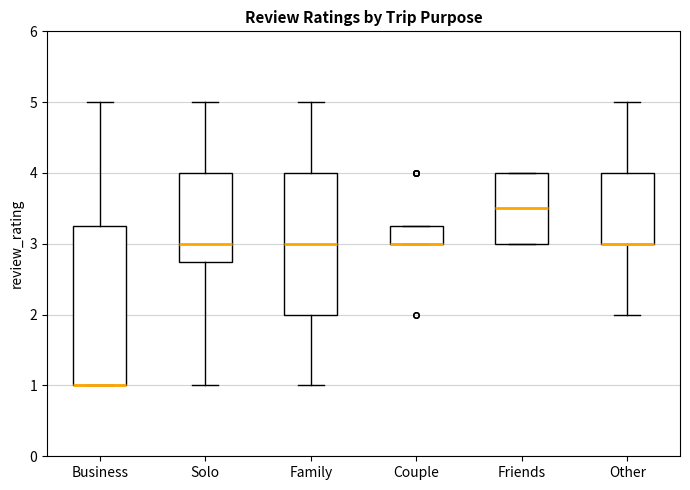

Reading left to right, read every box against the y-axis: the position of its median line, the range the box covers, and the ends of its whiskers. The values are not printed on the chart, so give them approximately, as read against the axis.

Business: median 1.0 (drawn on the box's lower edge), box 1.0 to 3.3, whiskers 1.0 to 5.0
Solo: median 3.0, box 2.8 to 4.0, whiskers 1.0 to 5.0
Family: median 3.0, box 2.0 to 4.0, whiskers 1.0 to 5.0
Couple: median 3.0 (drawn on the box's lower edge), box 3.0 to 3.3, whiskers 3.0 to 3.3
Friends: median 3.5, box 3.0 to 4.0, whiskers 3.0 to 4.0
Other: median 3.0 (drawn on the box's lower edge), box 3.0 to 4.0, whiskers 2.0 to 5.0